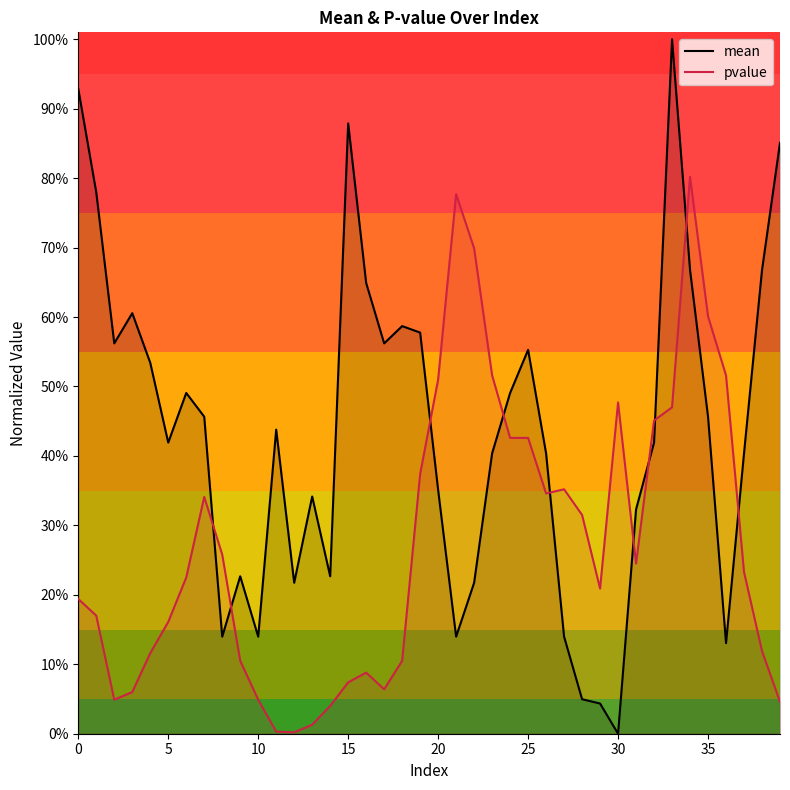

Reading left to right, list all the values displayed in this chart.

mean: 0.9	0.8	0.6	0.6	0.5	0.4	0.5	0.5	0.1	0.2	0.1	0.4	0.2	0.3	0.2	0.9	0.6	0.6	0.6	0.6	0.4	0.1	0.2	0.4	0.5	0.6	0.4	0.1	0.0	0.0	0.0	0.3	0.4	1.0	0.7	0.5	0.1	0.4	0.7	0.9
pvalue: 0.2	0.2	0.0	0.1	0.1	0.2	0.2	0.3	0.3	0.1	0.0	0.0	0.0	0.0	0.0	0.1	0.1	0.1	0.1	0.4	0.5	0.8	0.7	0.5	0.4	0.4	0.3	0.4	0.3	0.2	0.5	0.2	0.5	0.5	0.8	0.6	0.5	0.2	0.1	0.0